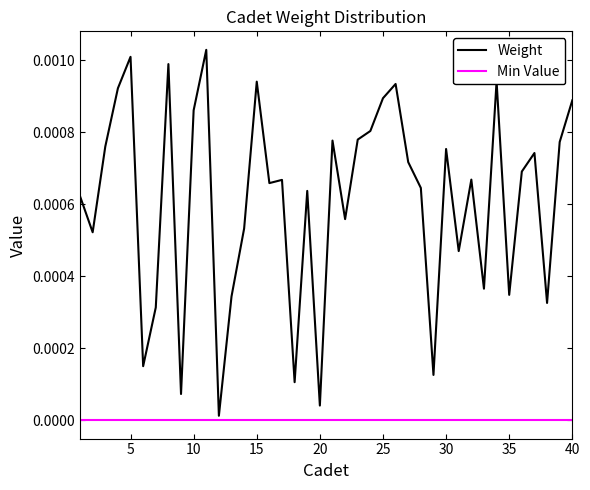

Rank the series by their average value, from lowest to highest.

Min Value, Weight